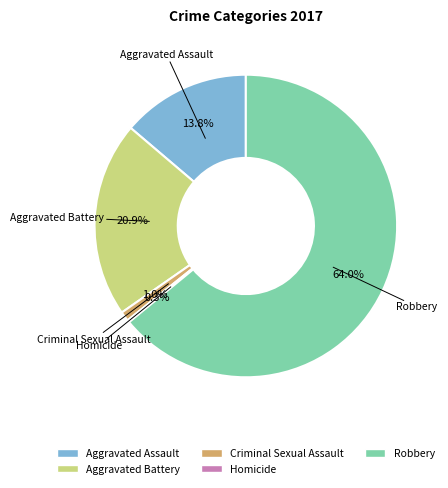

Does Robbery represent more than half of the total?

Yes